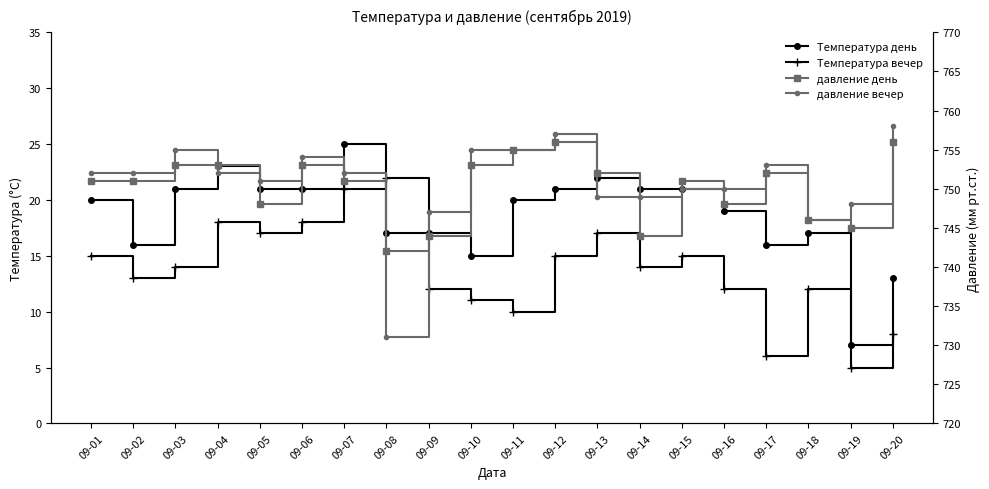

True or false: давление вечер and Температура вечер intersect in this chart.

False